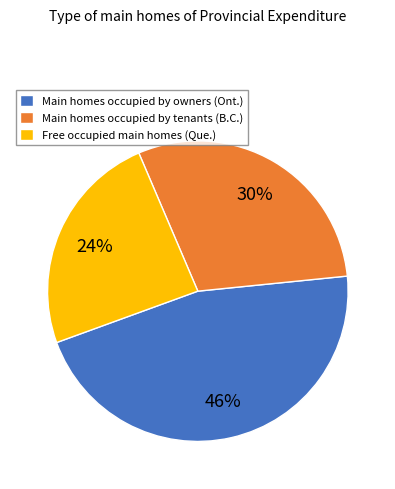

Which category has the smallest portion of the pie?

Free occupied main homes (Que.)